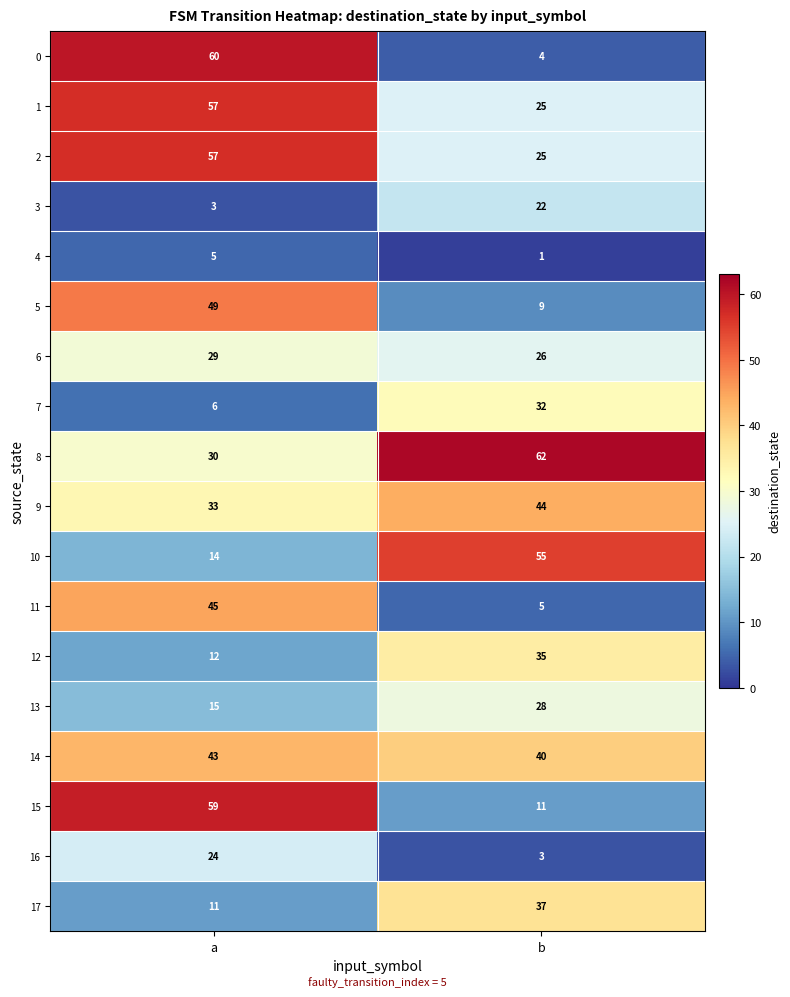

Is it true that 15 equals 59 at a?

True